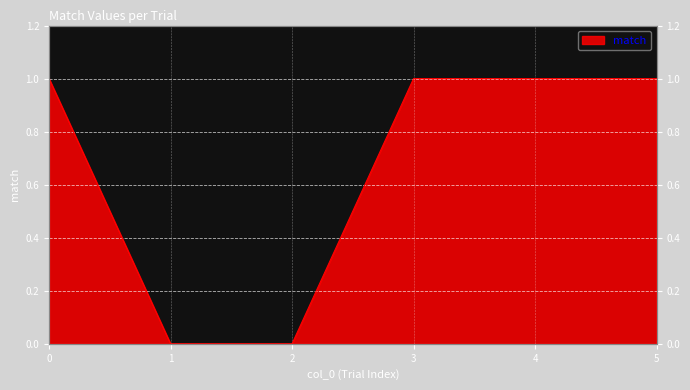

True or false: there are more than 1 points higher than both neighbors.

False